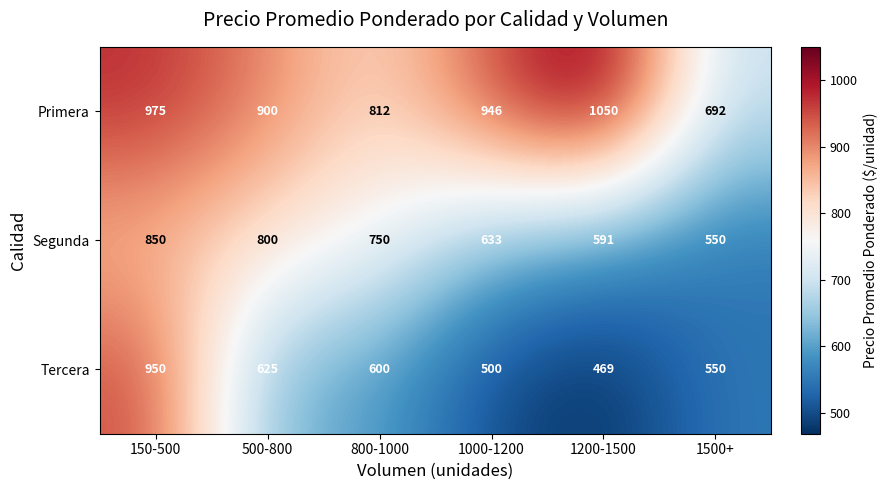

Count the number of categories in the chart.

6